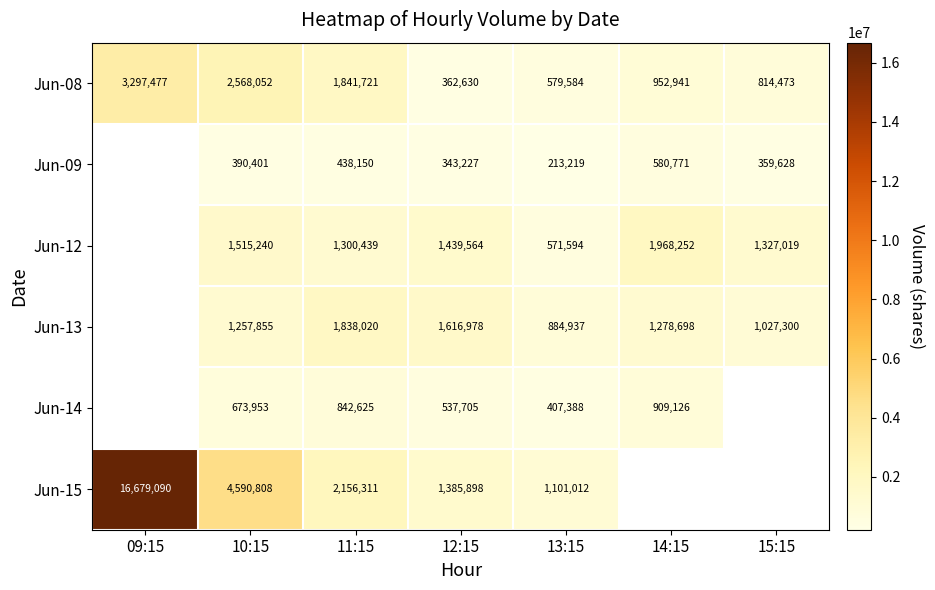

What is the difference between the Jun-15 values at 09:15 and 13:15?

15578078